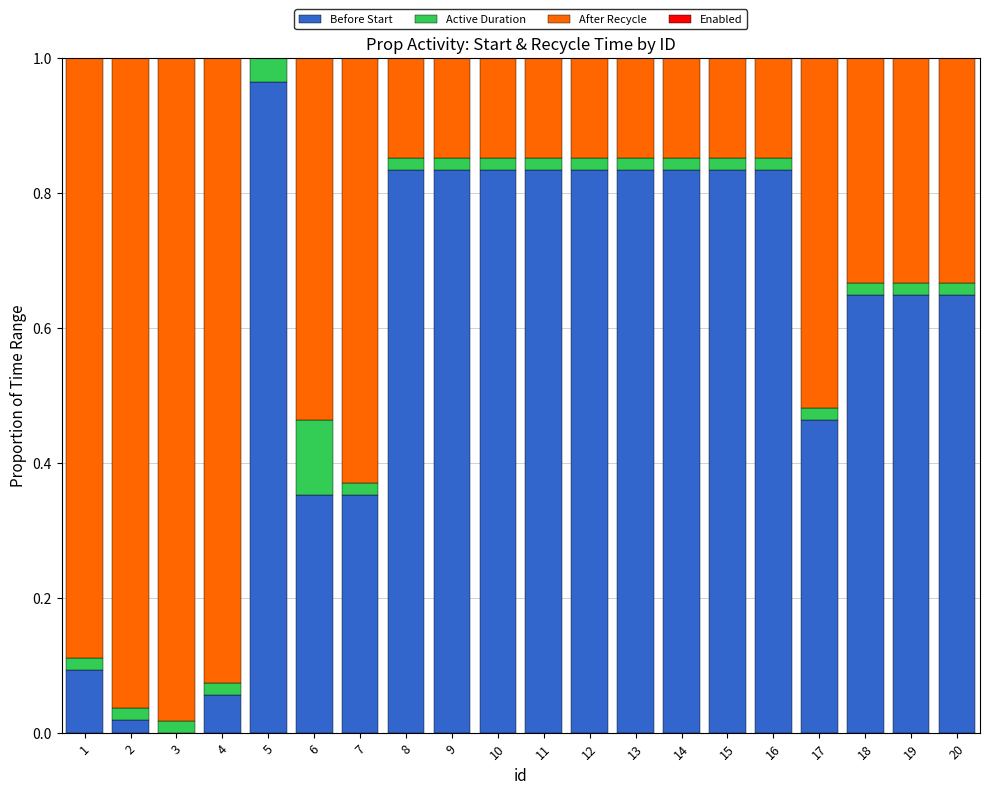

The Before Start series shows 1.3 at 12. True or false?

False